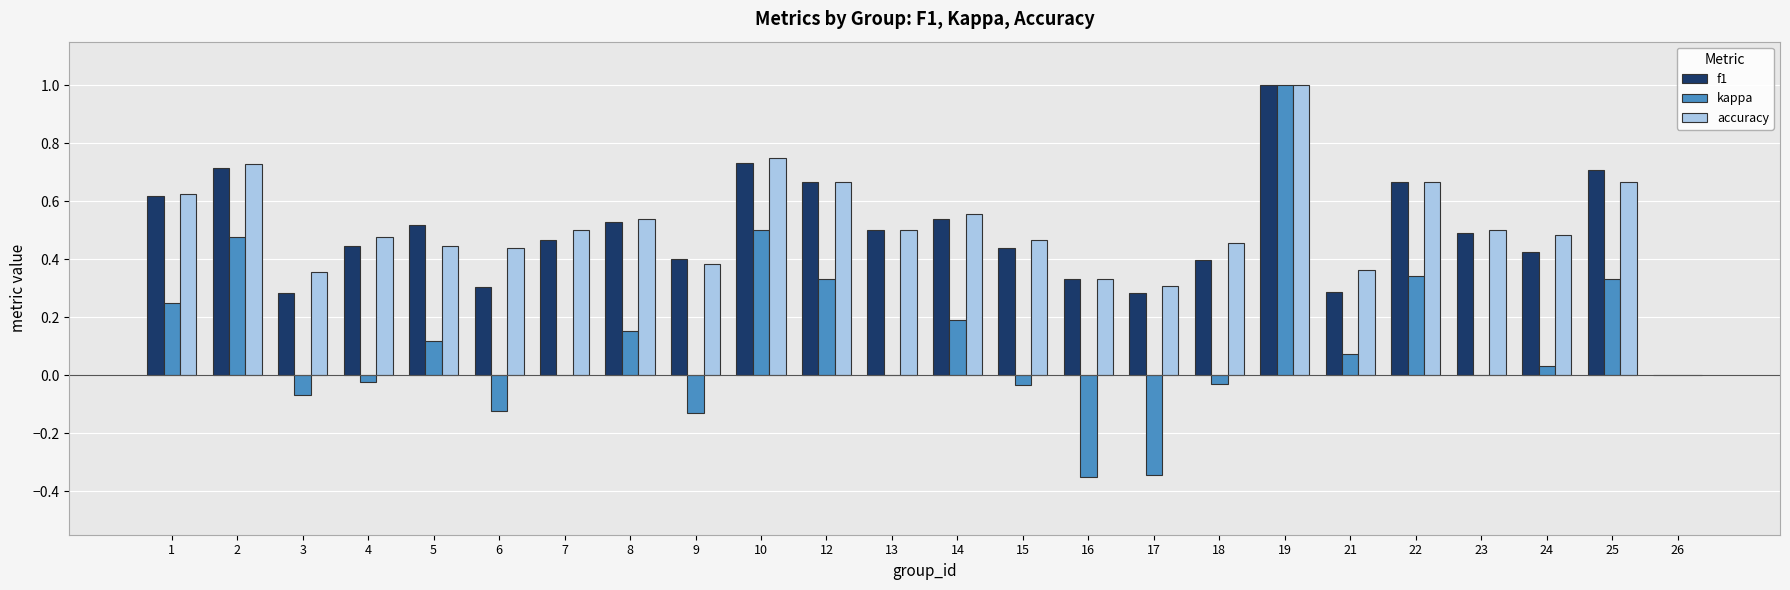

What are all the series names shown in the legend?

f1, kappa, accuracy